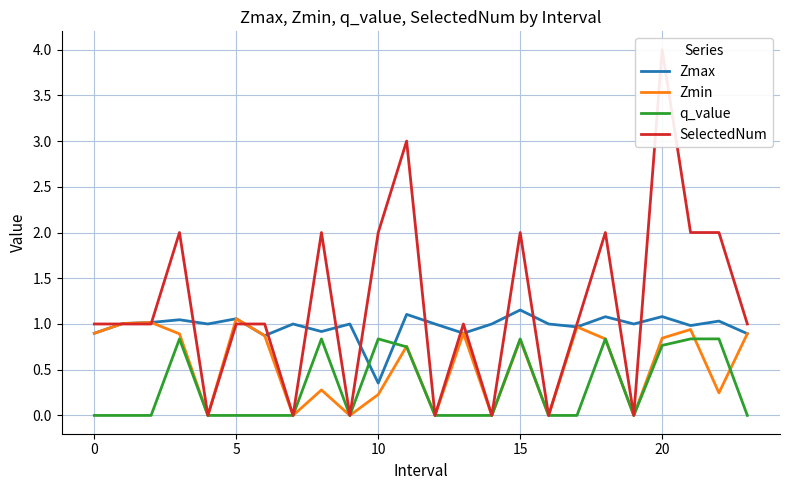

Reading right to left, list all the values displayed in this chart.

Zmax: 0.9	1.0	1.0	1.1	1.0	1.1	1.0	1.0	1.2	1.0	0.9	1.0	1.1	0.4	1.0	0.9	1.0	0.9	1.1	1.0	1.0	1.0	1.0	0.9
Zmin: 0.9	0.2	0.9	0.8	0.0	0.8	1.0	0.0	0.8	0.0	0.9	0.0	0.8	0.2	0.0	0.3	0.0	0.9	1.1	0.0	0.9	1.0	1.0	0.9
q_value: -0.0	0.8	0.8	0.8	0.0	0.8	-0.0	0.0	0.8	0.0	-0.0	0.0	0.7	0.8	0.0	0.8	0.0	-0.0	-0.0	0.0	0.8	-0.0	-0.0	-0.0
SelectedNum: 1.0	2.0	2.0	4.0	0.0	2.0	1.0	0.0	2.0	0.0	1.0	0.0	3.0	2.0	0.0	2.0	0.0	1.0	1.0	0.0	2.0	1.0	1.0	1.0